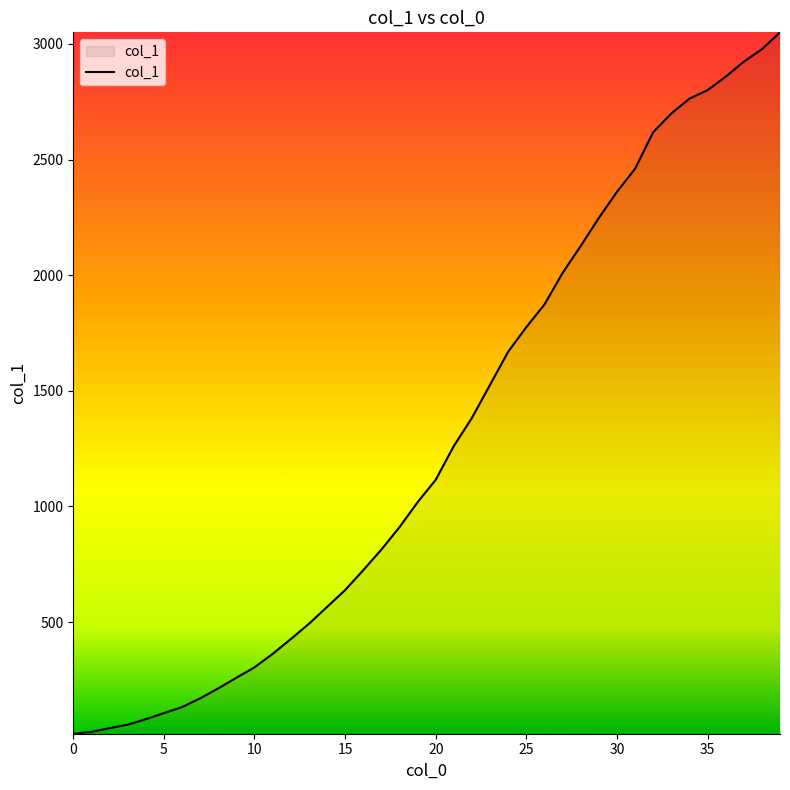

What is the maximum value shown in the chart?

3050